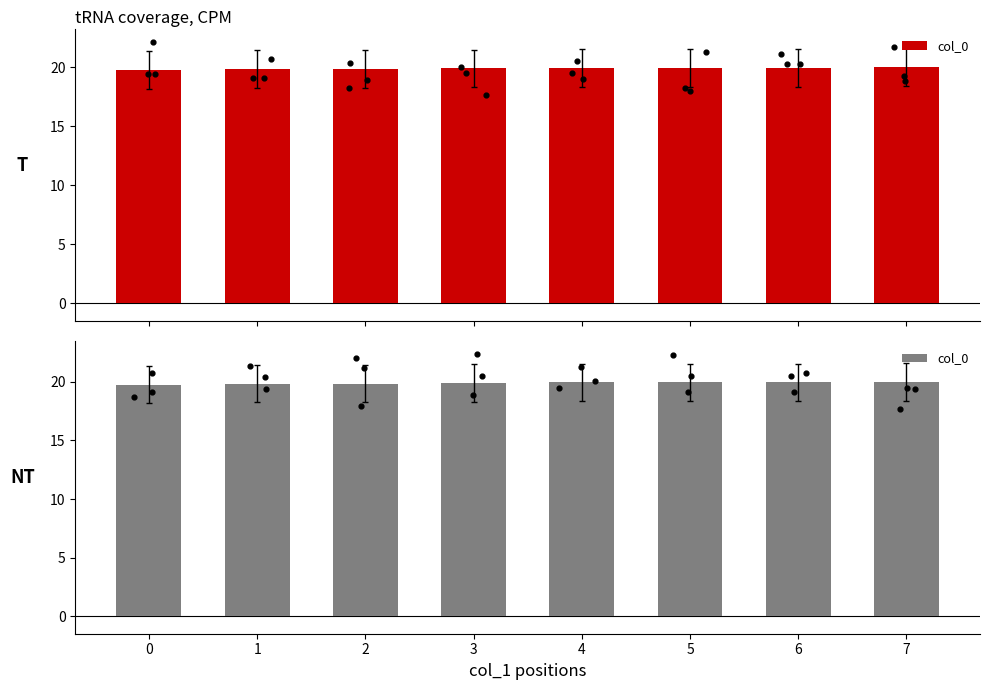

Approximately how many times larger is the value at 1 compared to 3?

1.0